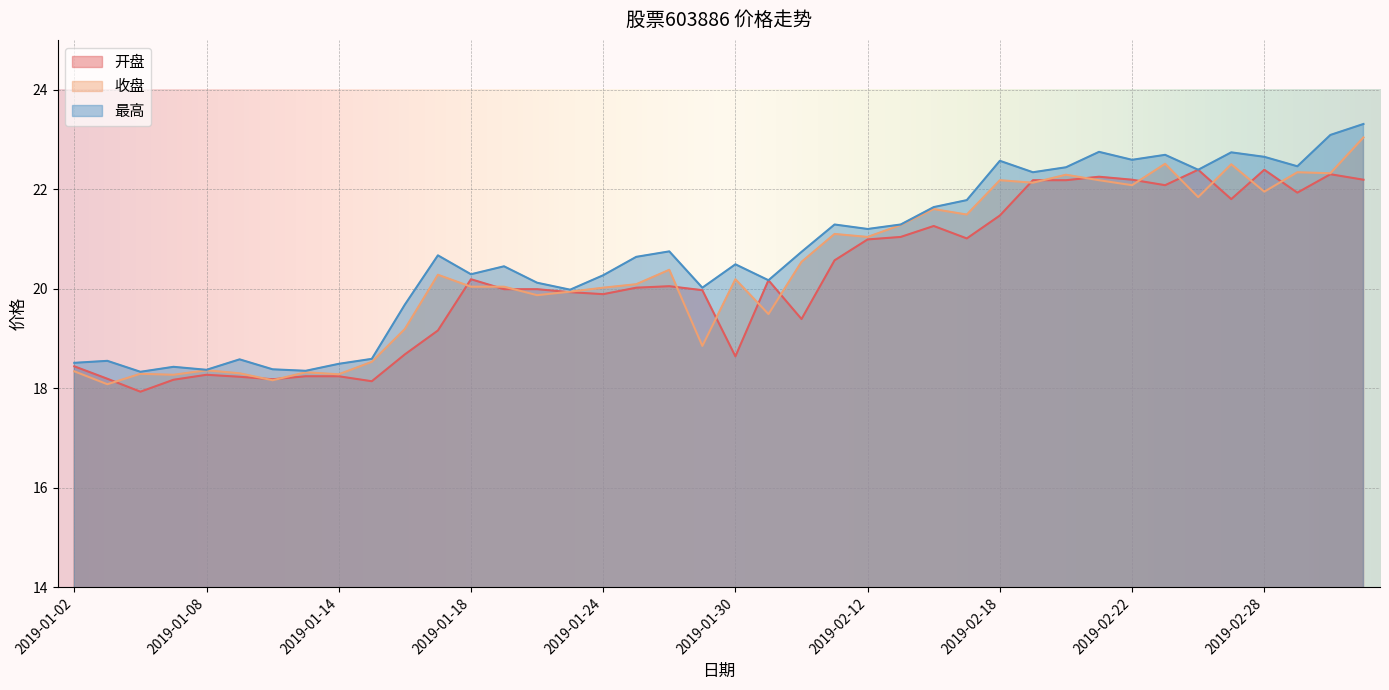

How many lines are shown in the chart?

3